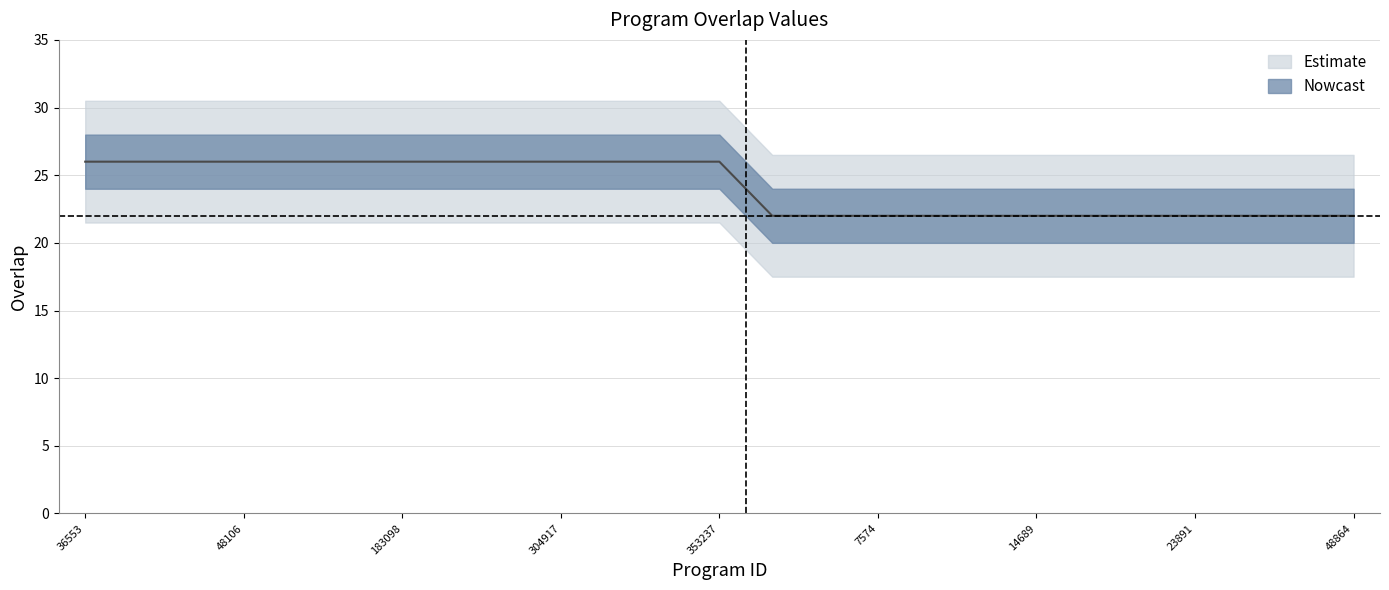

Rank the categories by value from highest to lowest.

36553, 36997, 46520, 48106, 65870, 161912, 183098, 219954, 293516, 304917, 319971, 324045, 353237, 1065, 6579, 7574, 8651, 14237, 14689, 22822, 23537, 23891, 37228, 48146, 48864